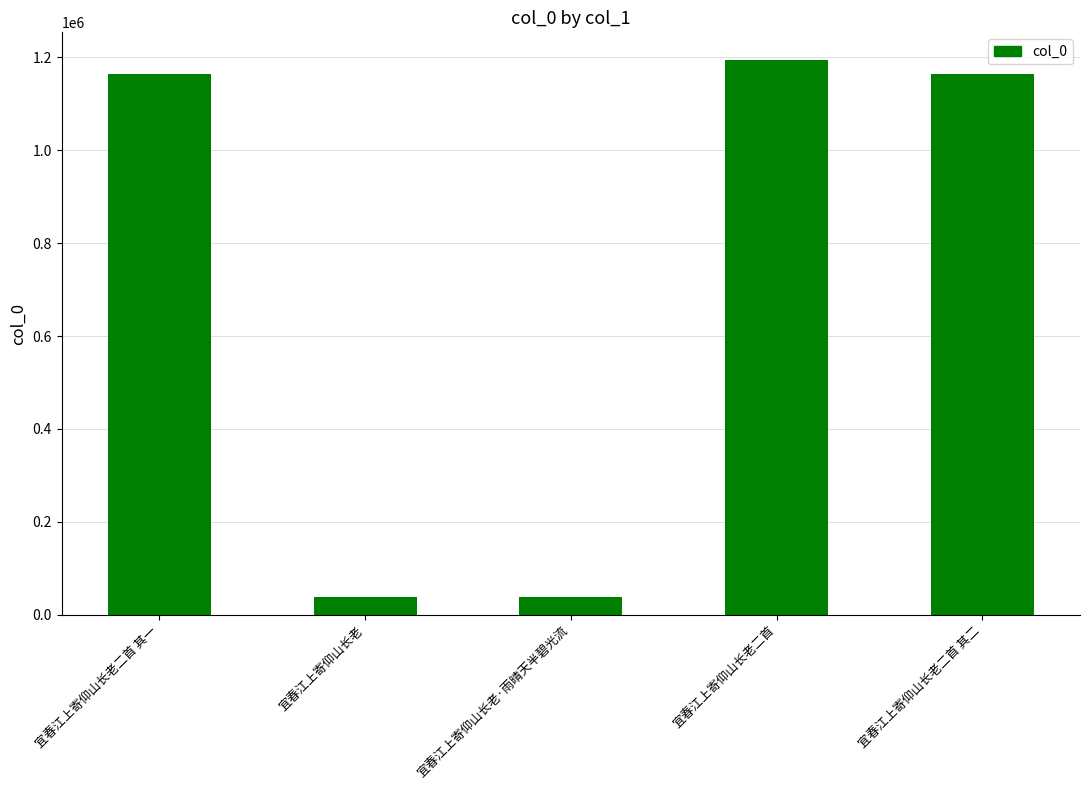

What position from the right is 宜春江上寄仰山长老·雨晴天半碧光流?

3